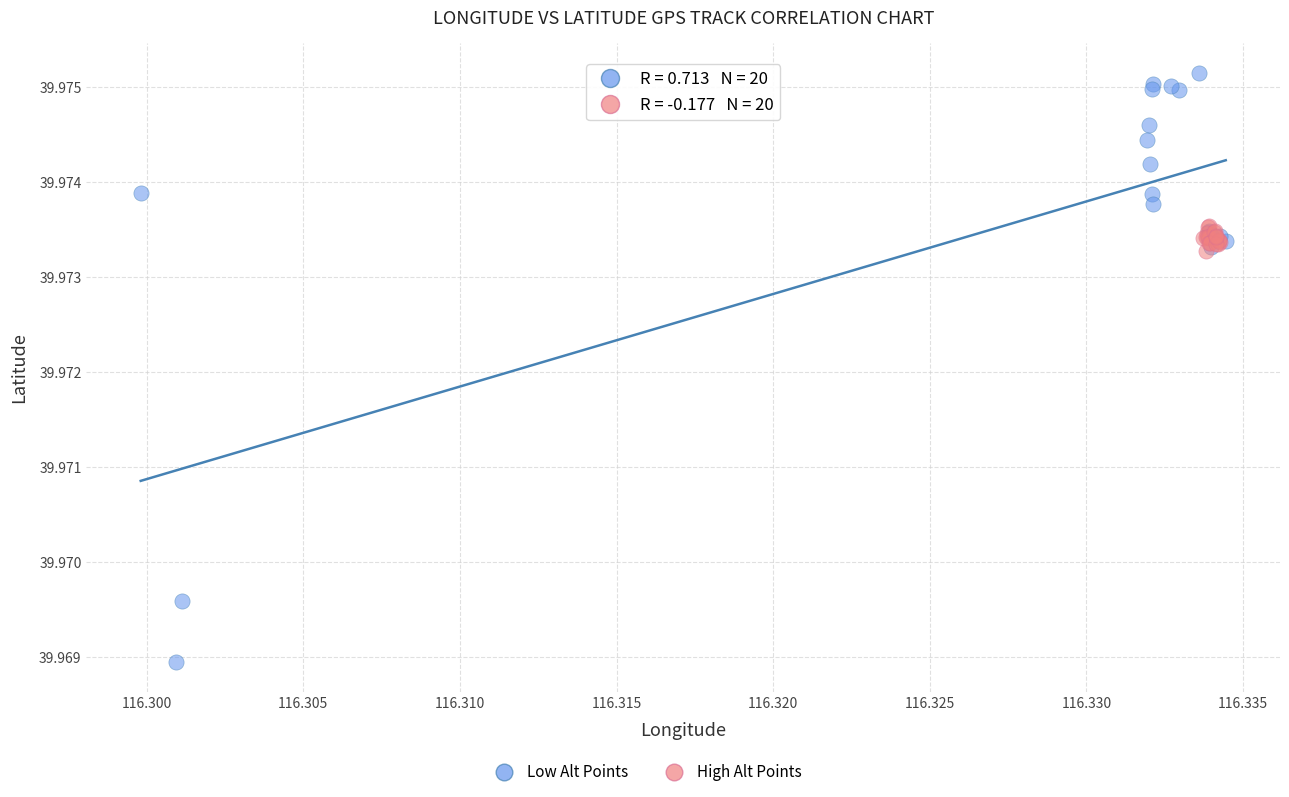

Which series contains the highest Y value?

Low Alt Points